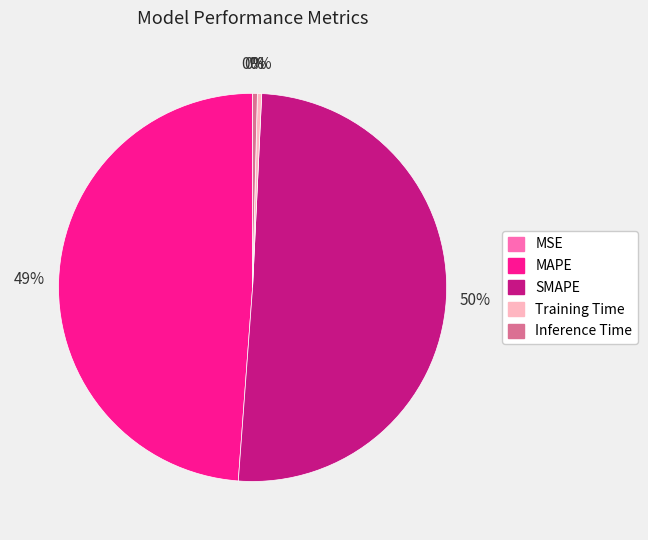

To the nearest percent, what is the average slice percentage?

20%